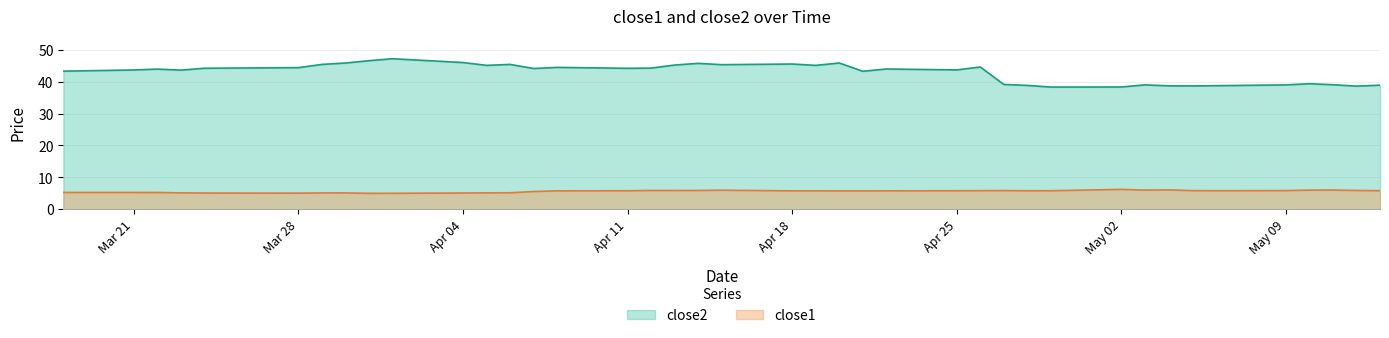

Is the value of close2 at 2016-04-08 greater than the value of close1 at 2016-05-03?

Yes